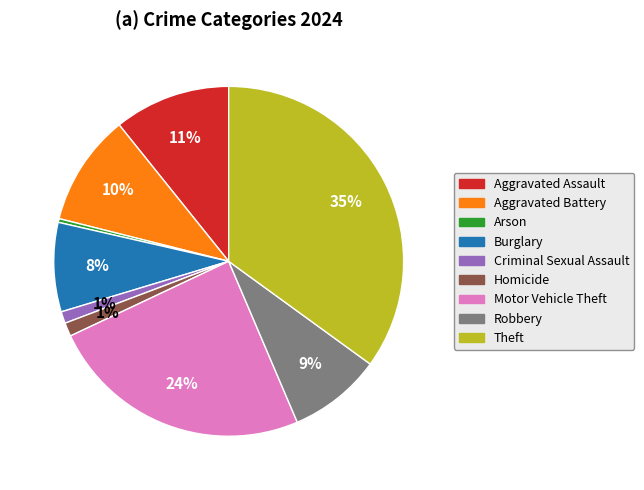

How many slices are in this pie chart?

9